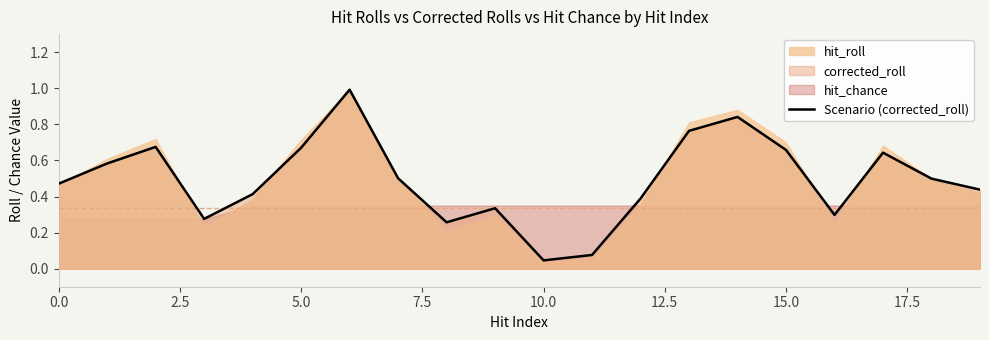

What is the maximum value shown in the chart?

1.0